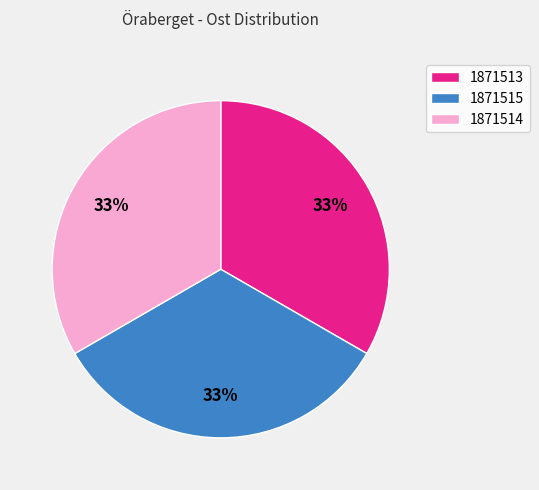

Does 1871514 represent more than half of the total?

No